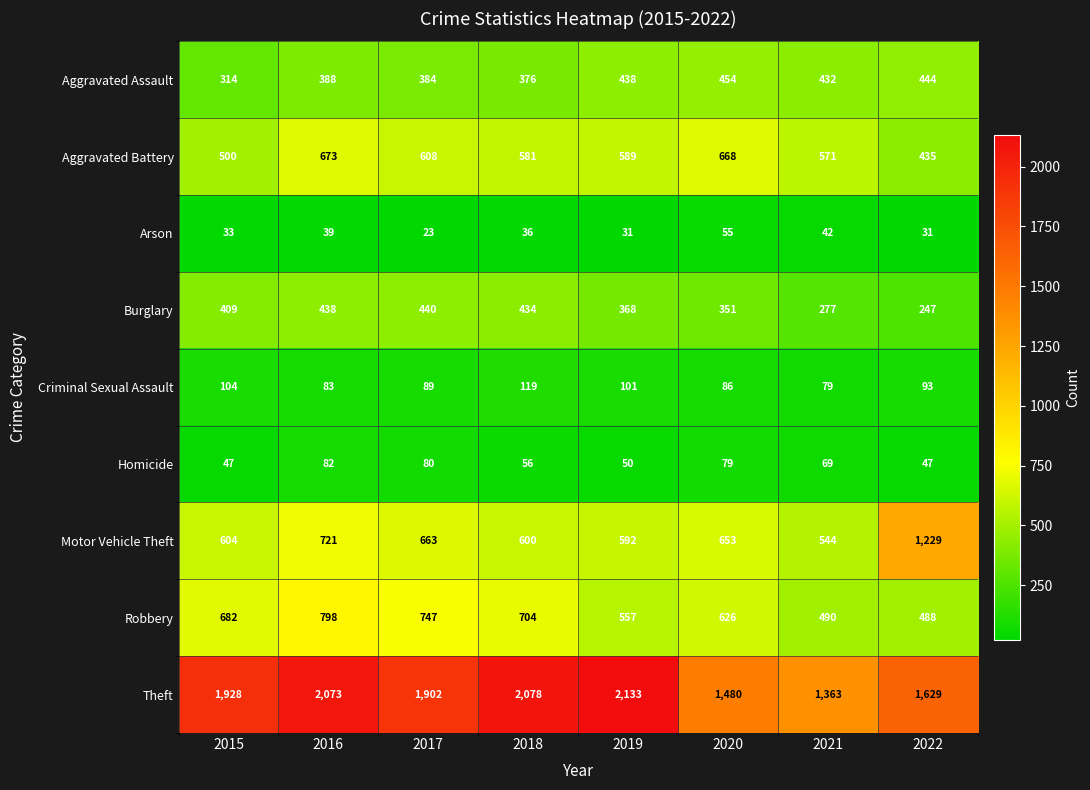

What is the sum of all Homicide values?

510